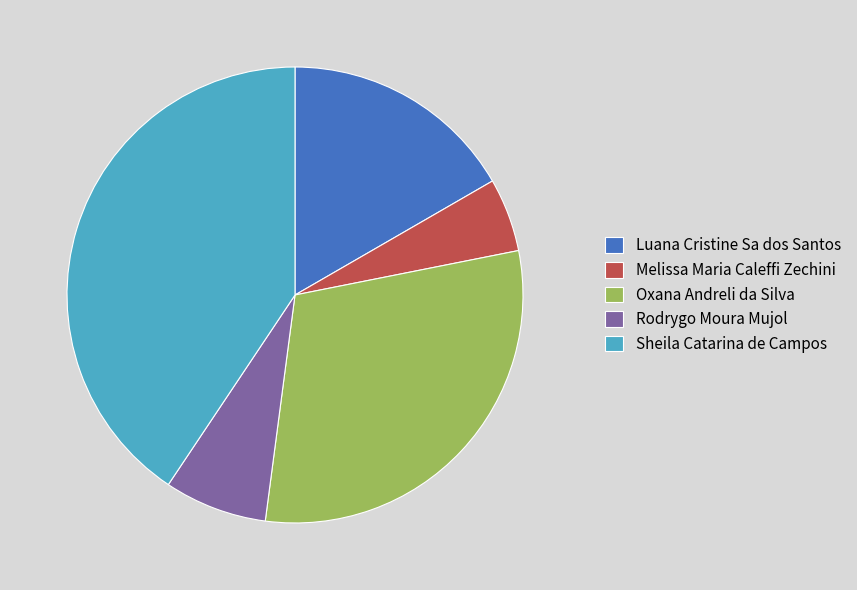

Is it true that Rodrygo Moura Mujol is 1% of the pie?

False